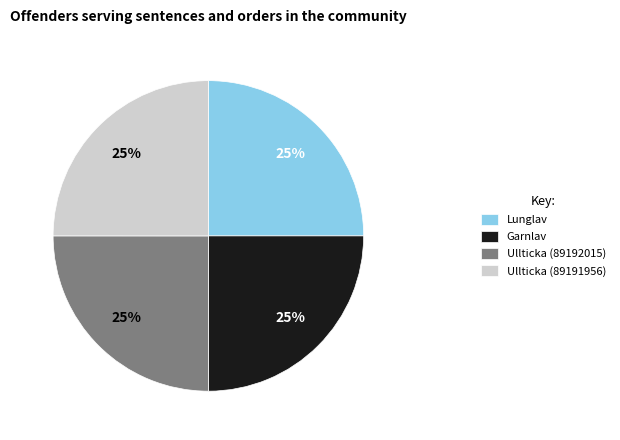

How many segments does this pie chart have?

4